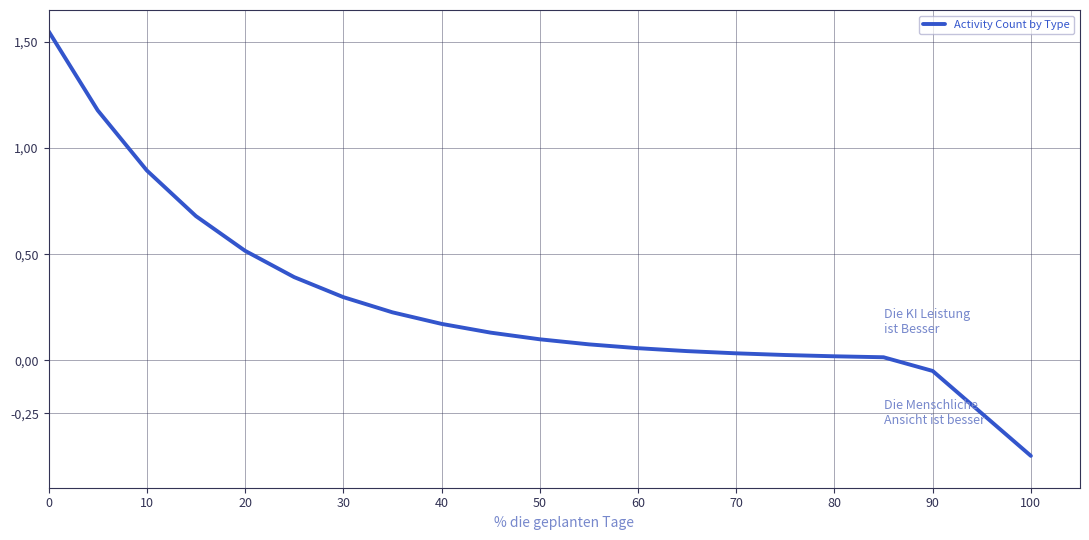

What is the difference between the maximum and minimum values?

2.0